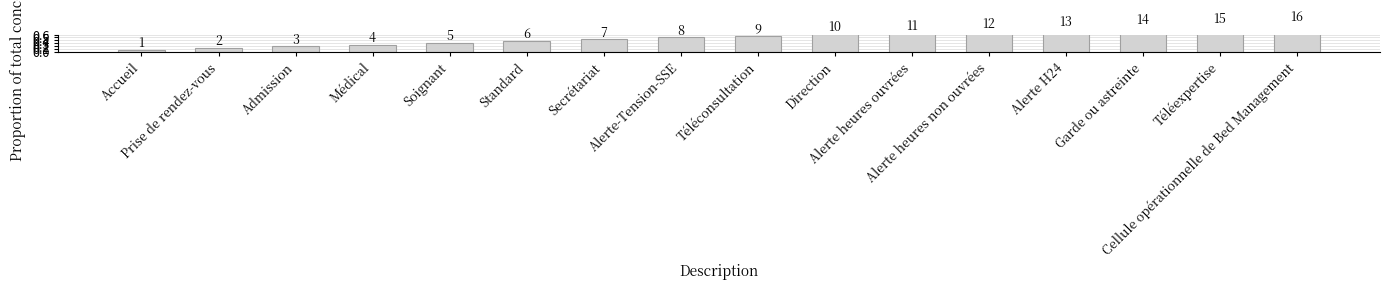

Reading left to right, list all the values displayed in this chart.

0.1	0.1	0.2	0.2	0.3	0.4	0.4	0.5	0.6	0.6	0.7	0.8	0.8	0.9	0.9	1.0